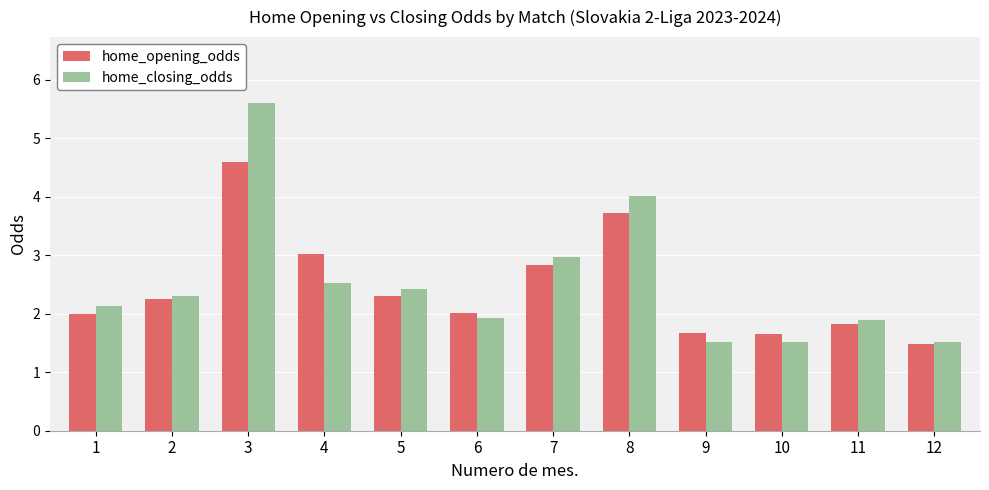

At which label is home_closing_odds closest to 3?

7